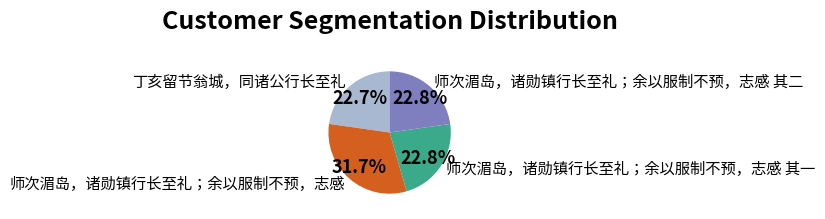

What is the largest slice in the pie chart?

师次湄岛，诸勋镇行长至礼；余以服制不预，志感